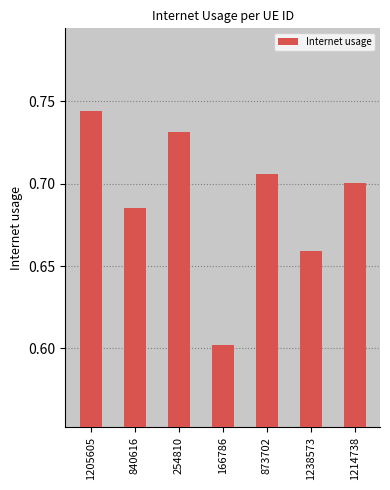

What is the change in value from 254810 to 166786?

-0.1